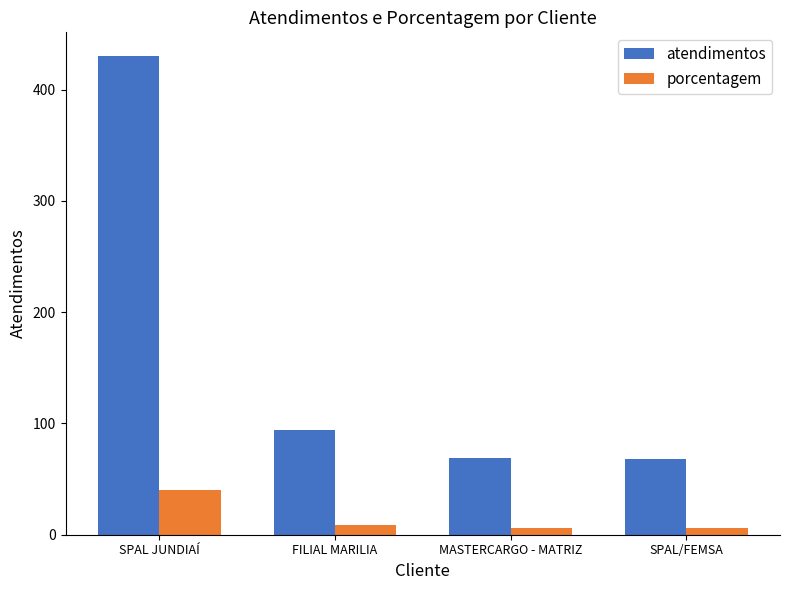

Does the chart contain stacked bars?

No